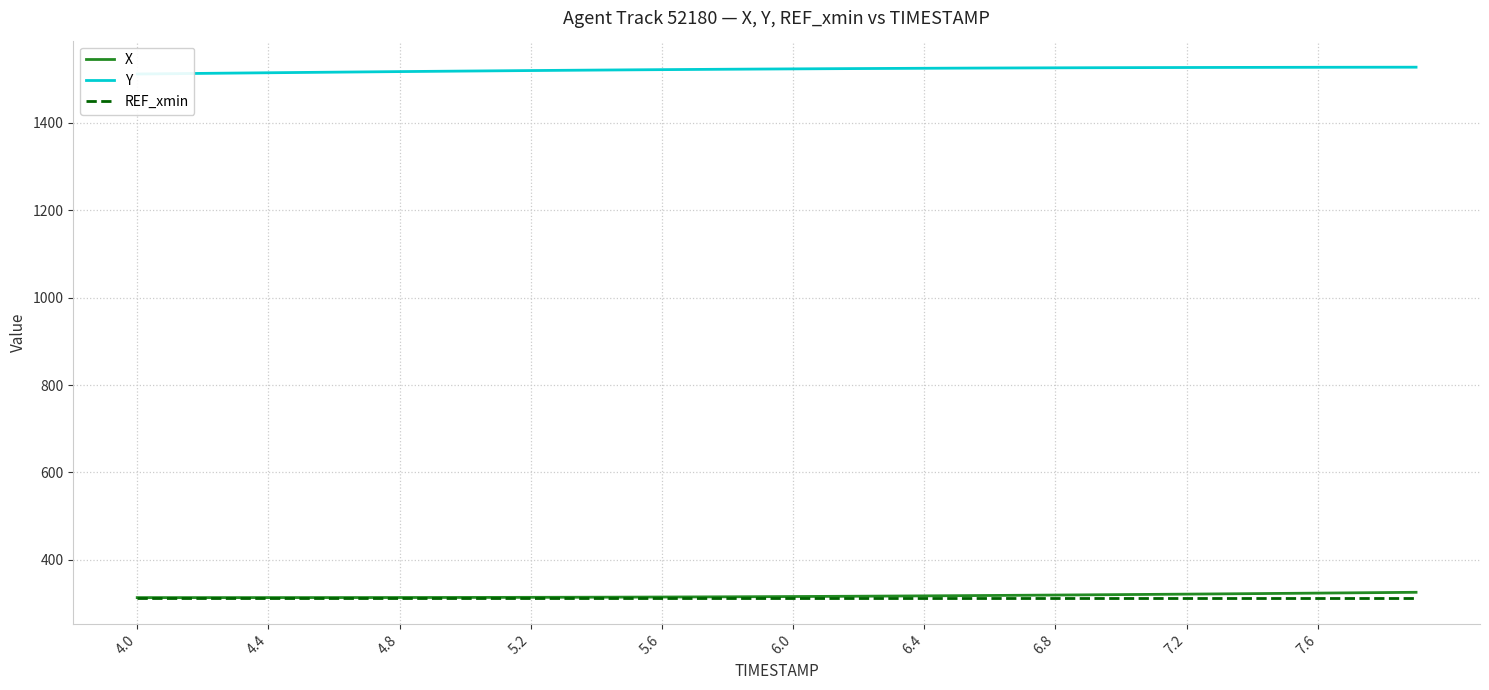

Which series has the widest spread of values?

Y